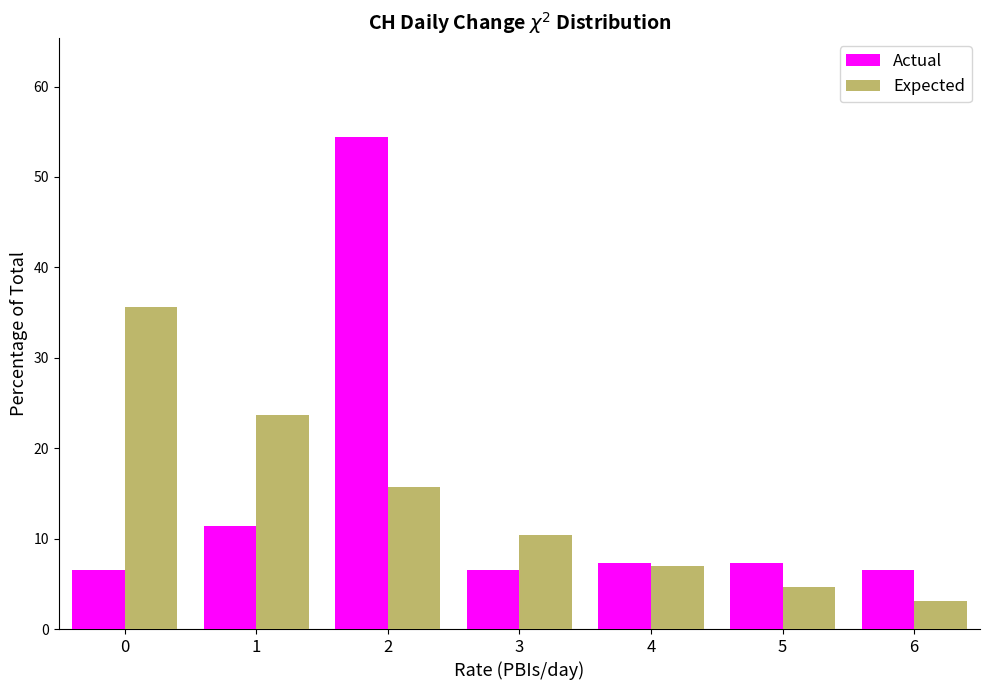

Reading left to right, list every range on the x-axis with the height of the bar of each series over it. The values are not printed on the chart, so give them approximately, as read against the axis.

-0.5 to 0.5: Actual=7	Expected=36
0.5 to 1.5: Actual=11	Expected=24
1.5 to 2.5: Actual=54	Expected=16
2.5 to 3.5: Actual=7	Expected=10
3.5 to 4.5: Actual=7	Expected=7
4.5 to 5.5: Actual=7	Expected=5
5.5 to 6.5: Actual=7	Expected=3